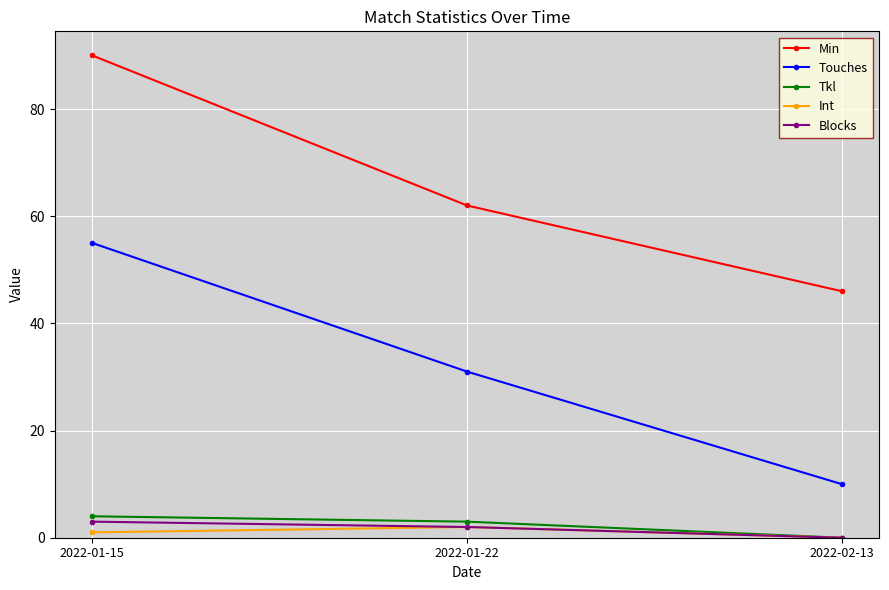

Reading right to left, extract all data points from this chart.

Min: 46	62	90
Touches: 10	31	55
Tkl: 0	3	4
Int: 0	2	1
Blocks: 0	2	3